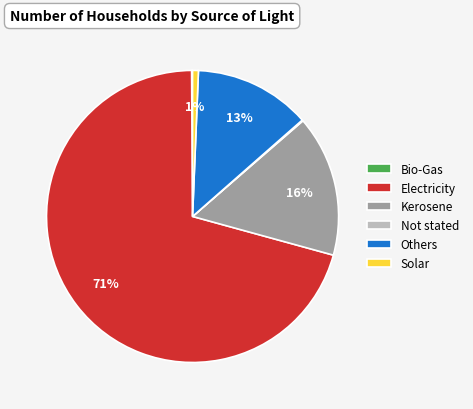

Do Kerosene and Solar together represent more than half of the pie?

No